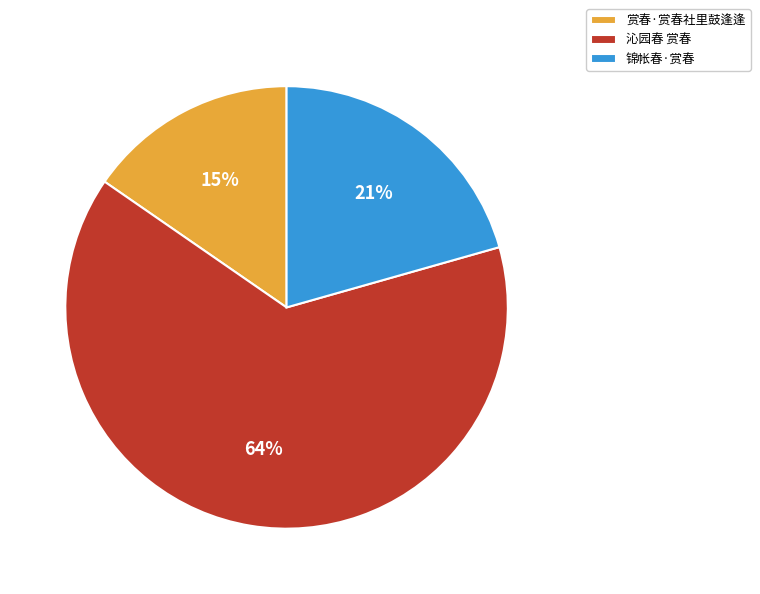

What is the ratio of the value at 锦帐春·赏春 to the value at 沁园春 赏春?

0.3